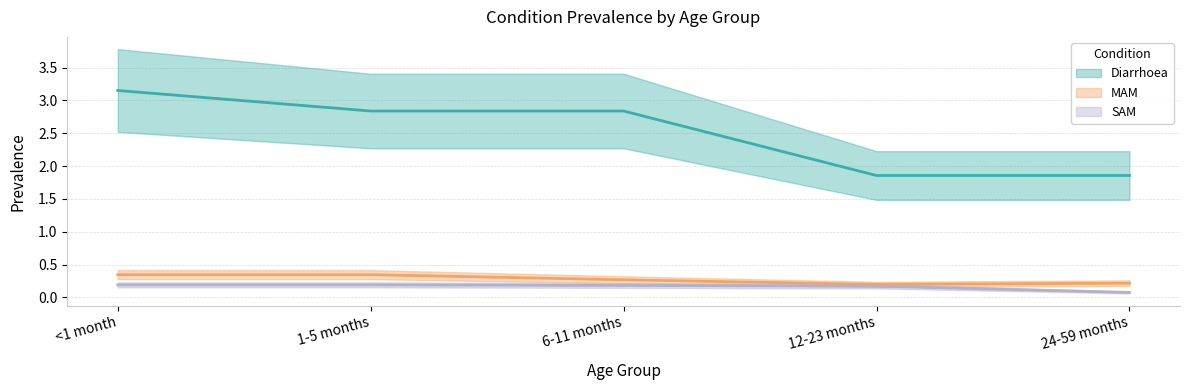

Which label corresponds to the smallest value in the chart?

24-59 months